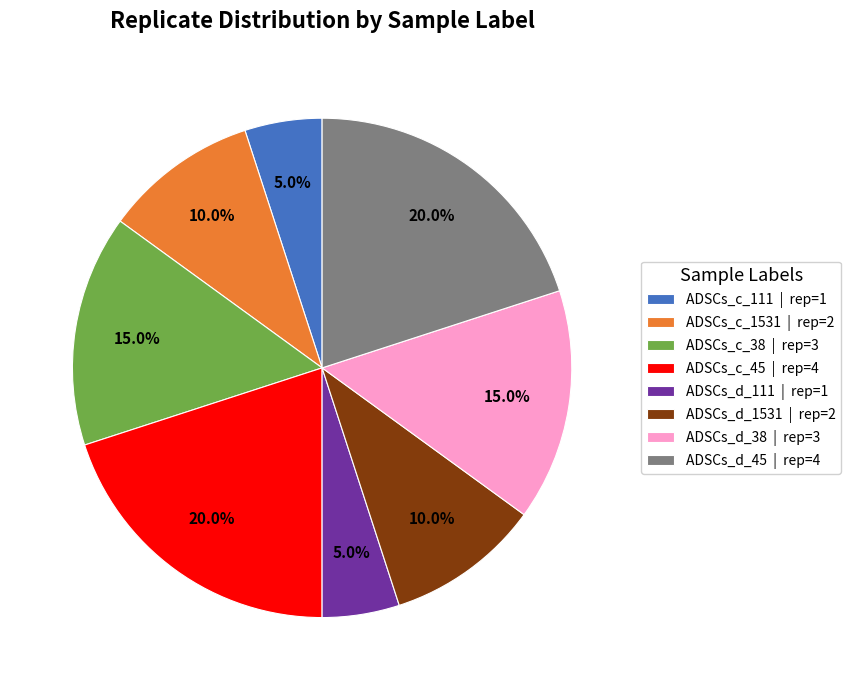

Is the sum of ADSCs_d_111 | rep=1 and ADSCs_d_1531 | rep=2 greater than half?

No